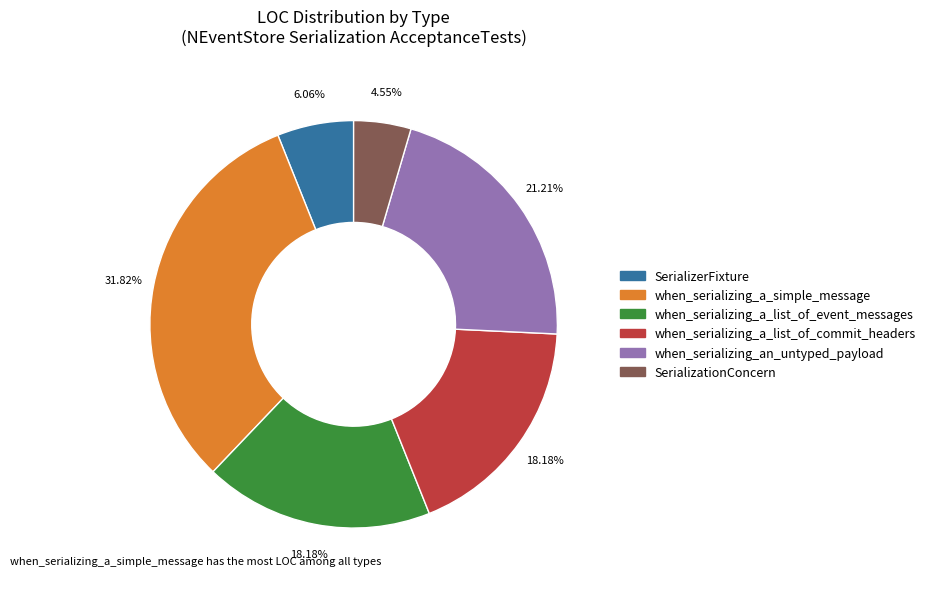

Is there a majority slice in this chart?

No